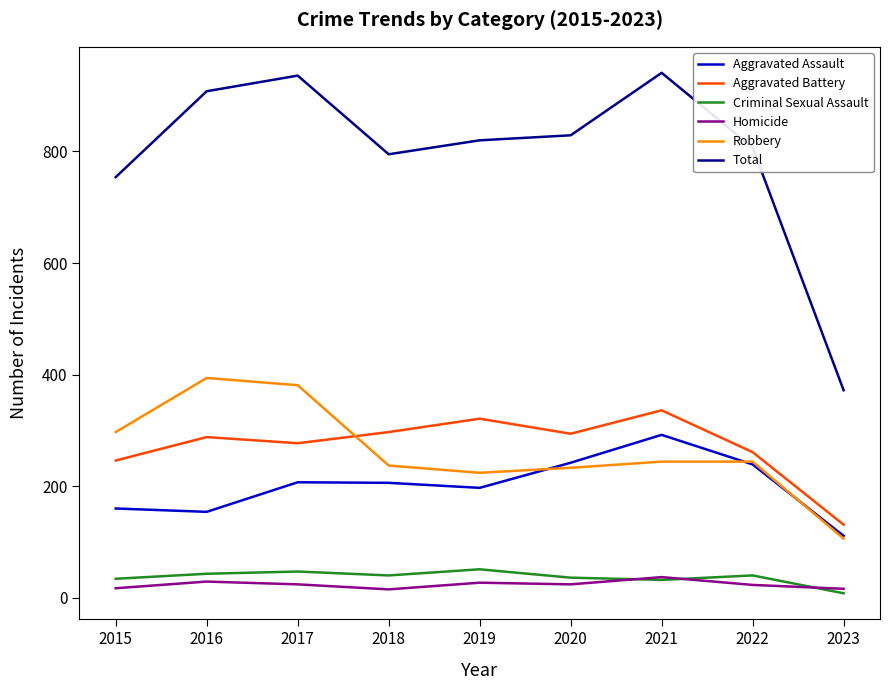

True or false: Homicide and Total intersect in this chart.

False